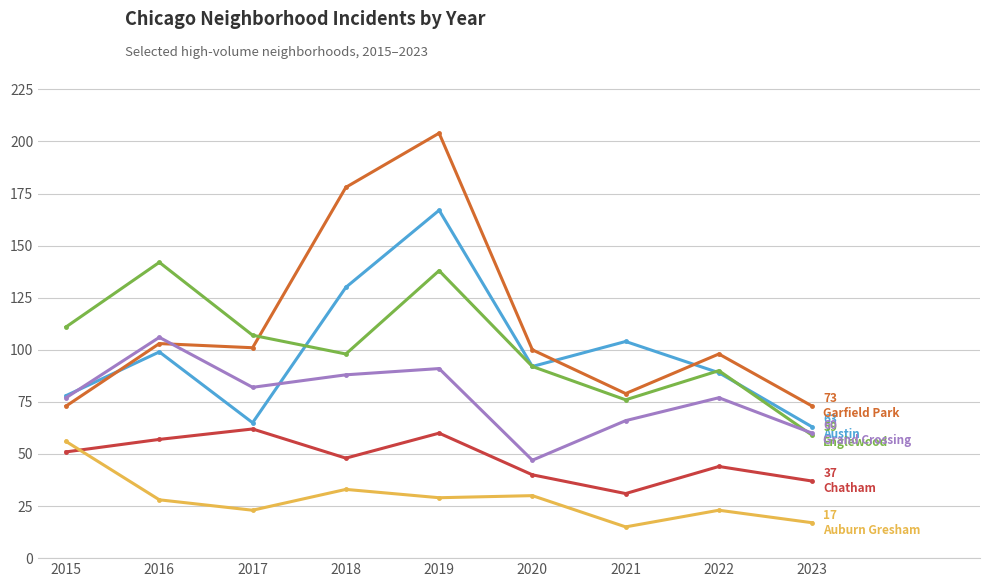

Reading right to left, transcribe all the data shown in this chart.

Austin: 2023=63	2022=89	2021=104	2020=92	2019=167	2018=130	2017=65	2016=99	2015=78
Garfield Park: 2023=73	2022=98	2021=79	2020=100	2019=204	2018=178	2017=101	2016=103	2015=73
Englewood: 2023=59	2022=90	2021=76	2020=92	2019=138	2018=98	2017=107	2016=142	2015=111
Grand Crossing: 2023=60	2022=77	2021=66	2020=47	2019=91	2018=88	2017=82	2016=106	2015=77
Chatham: 2023=37	2022=44	2021=31	2020=40	2019=60	2018=48	2017=62	2016=57	2015=51
Auburn Gresham: 2023=17	2022=23	2021=15	2020=30	2019=29	2018=33	2017=23	2016=28	2015=56